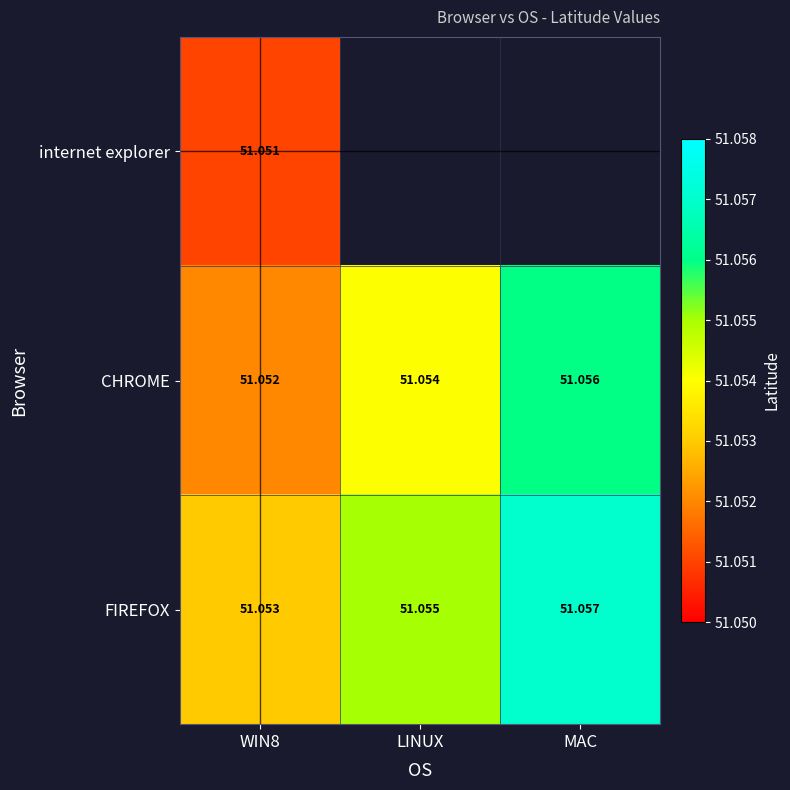

Which has a higher value, WIN8 or MAC?

WIN8